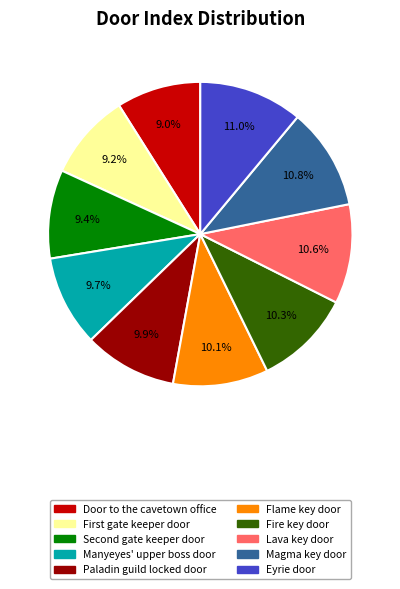

To the nearest percent, what percentage of the pie is Lava key door?

11%